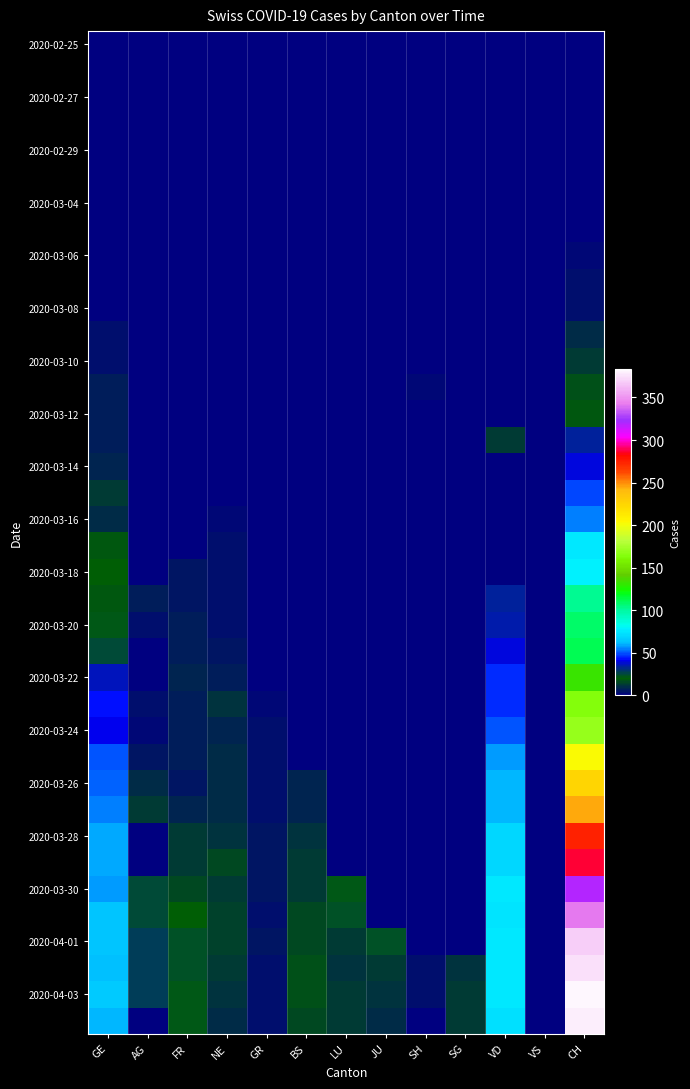

What is the spread (max minus min) of values at AG?

27